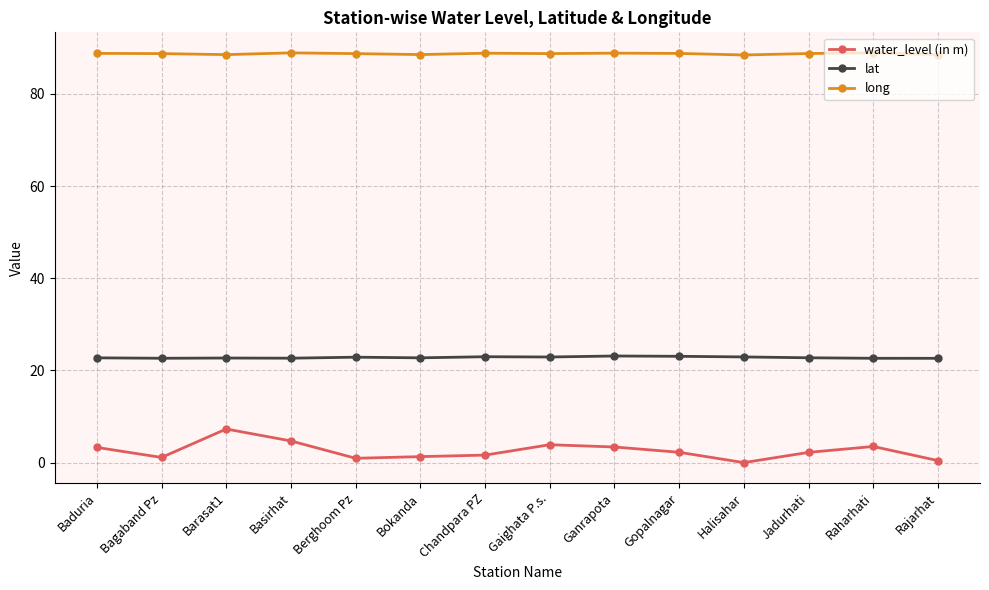

What is the approximate value of long at Barasat1?

88.5